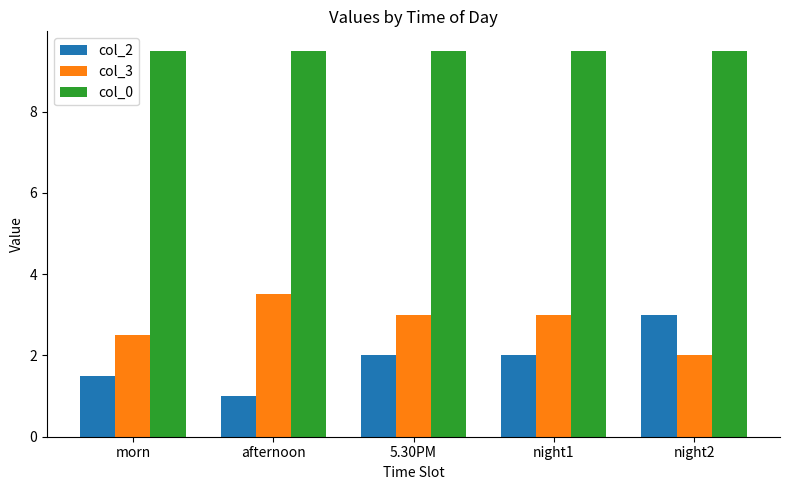

How many bars are there in total?

15